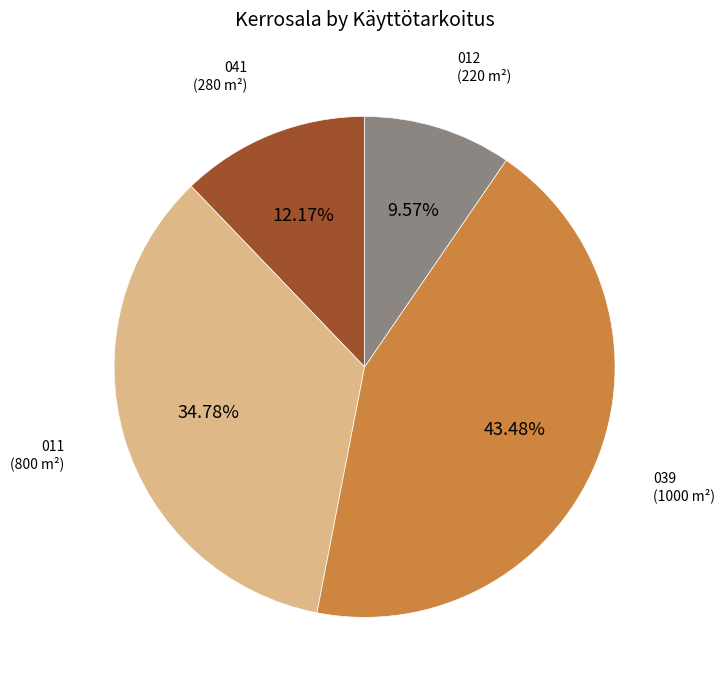

Rank the categories by value from highest to lowest.

039 (1000 m²), 011 (800 m²), 041 (280 m²), 012 (220 m²)